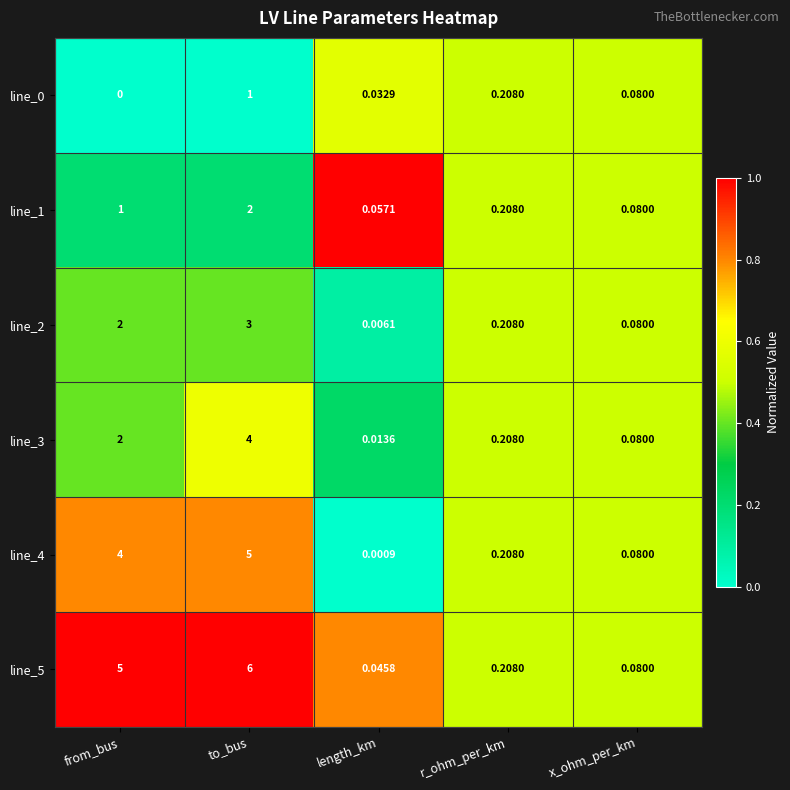

Which series has the largest range (max minus min)?

line_5